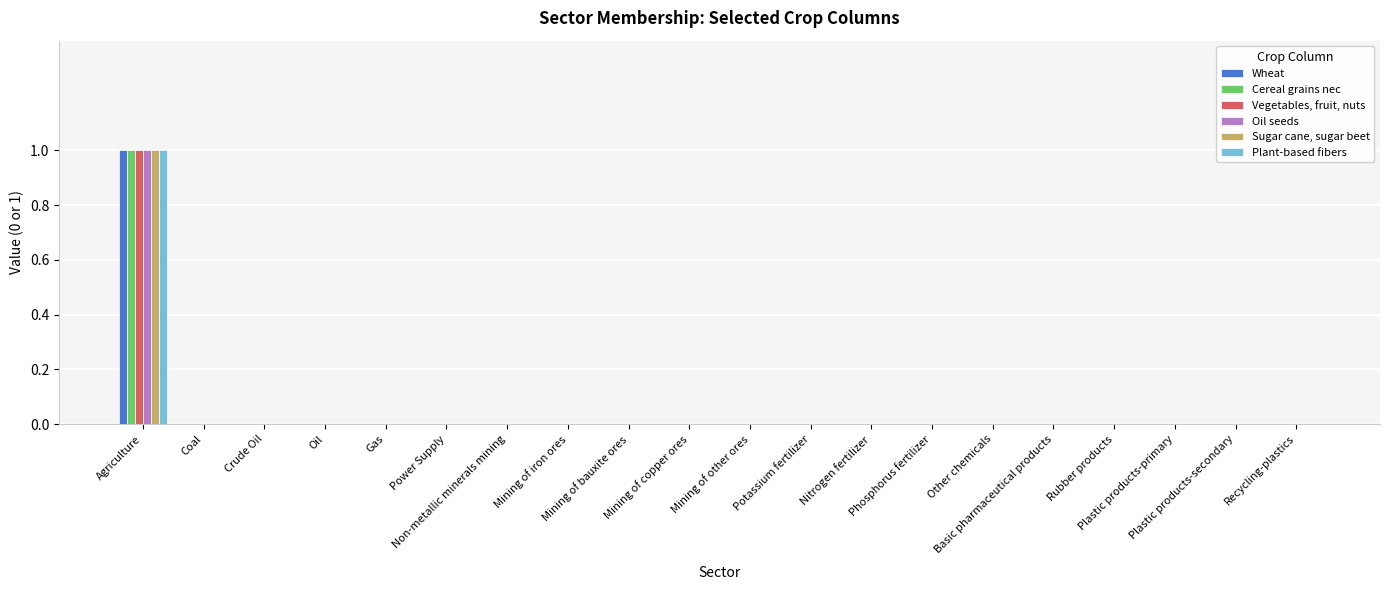

Is the value of Wheat at Rubber products greater than the value of Plant-based fibers at Plastic products-primary?

No